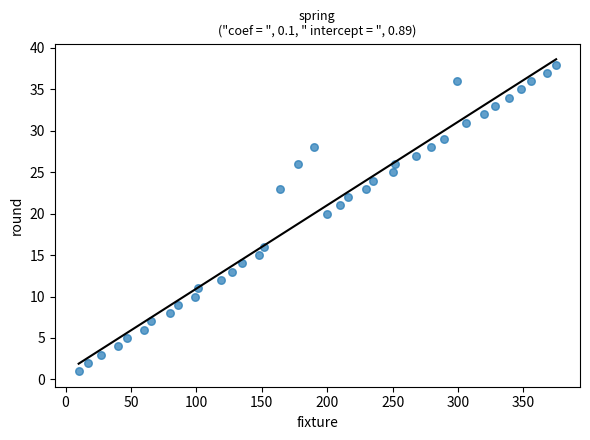

What Y value in the scatter plot is closest to 19?

20